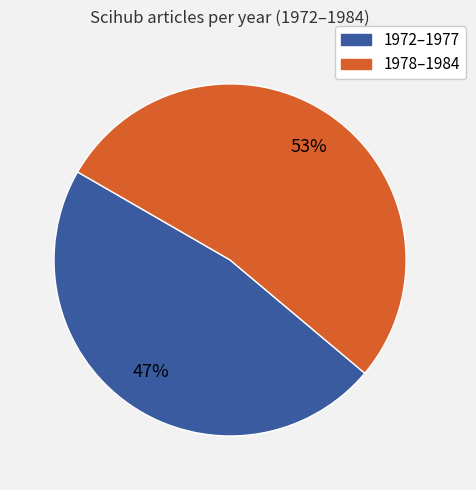

To the nearest percent, what is the difference between the largest and smallest slice percentages?

6%